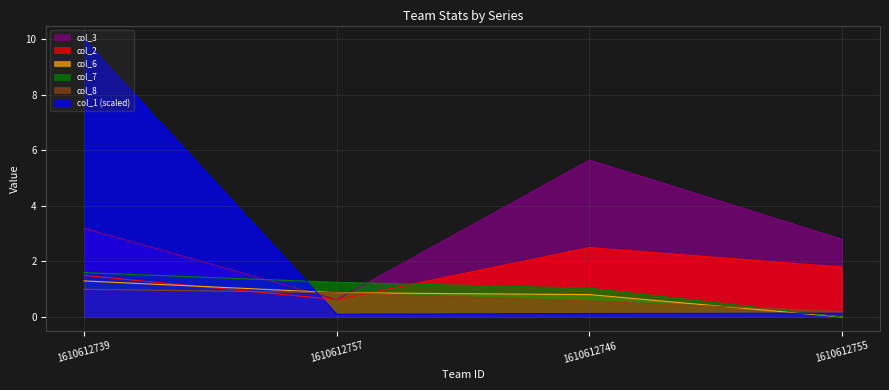

Rank the series at 1610612757 from highest to lowest value.

col_7, col_6, col_8, col_2, col_3, col_1